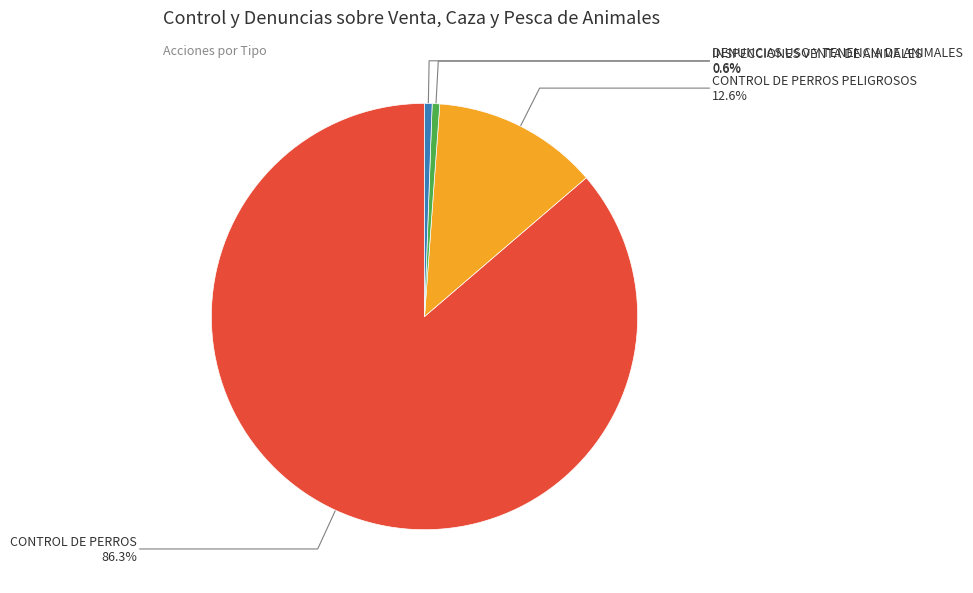

How many slices are in this pie chart?

4